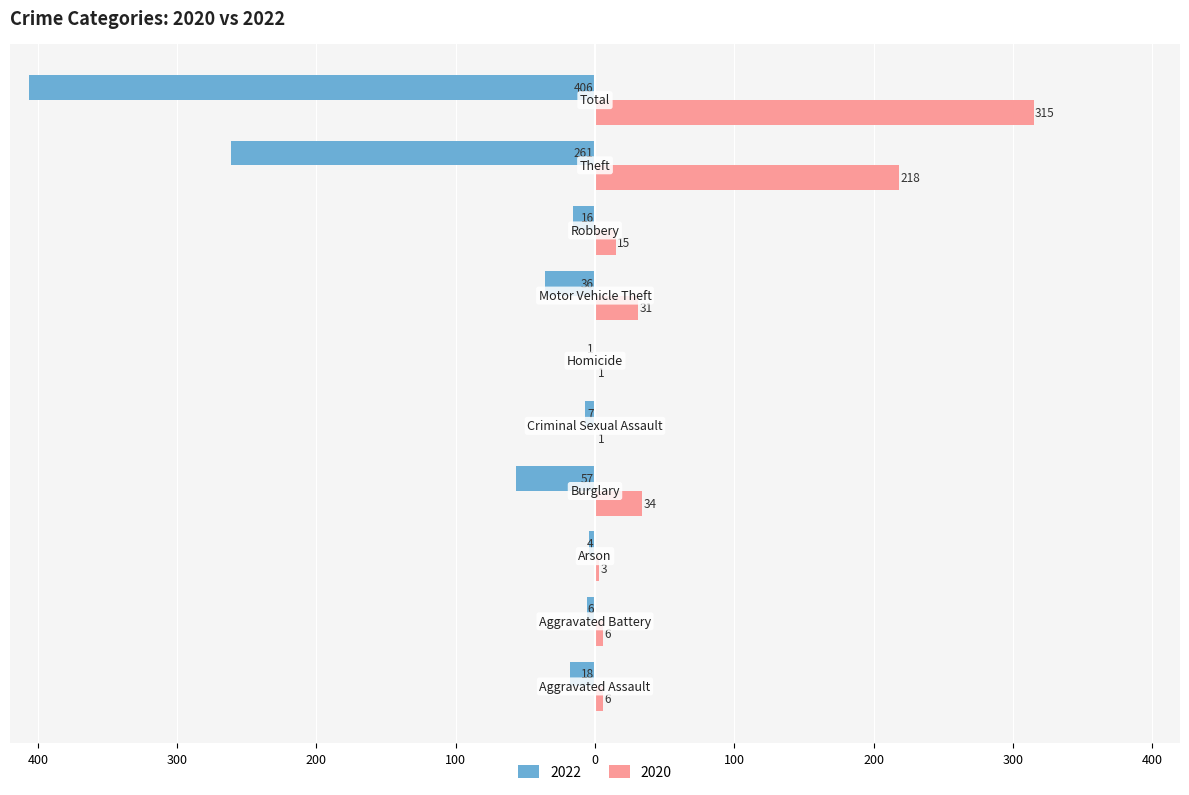

What is the average value of the 2020 series?

63